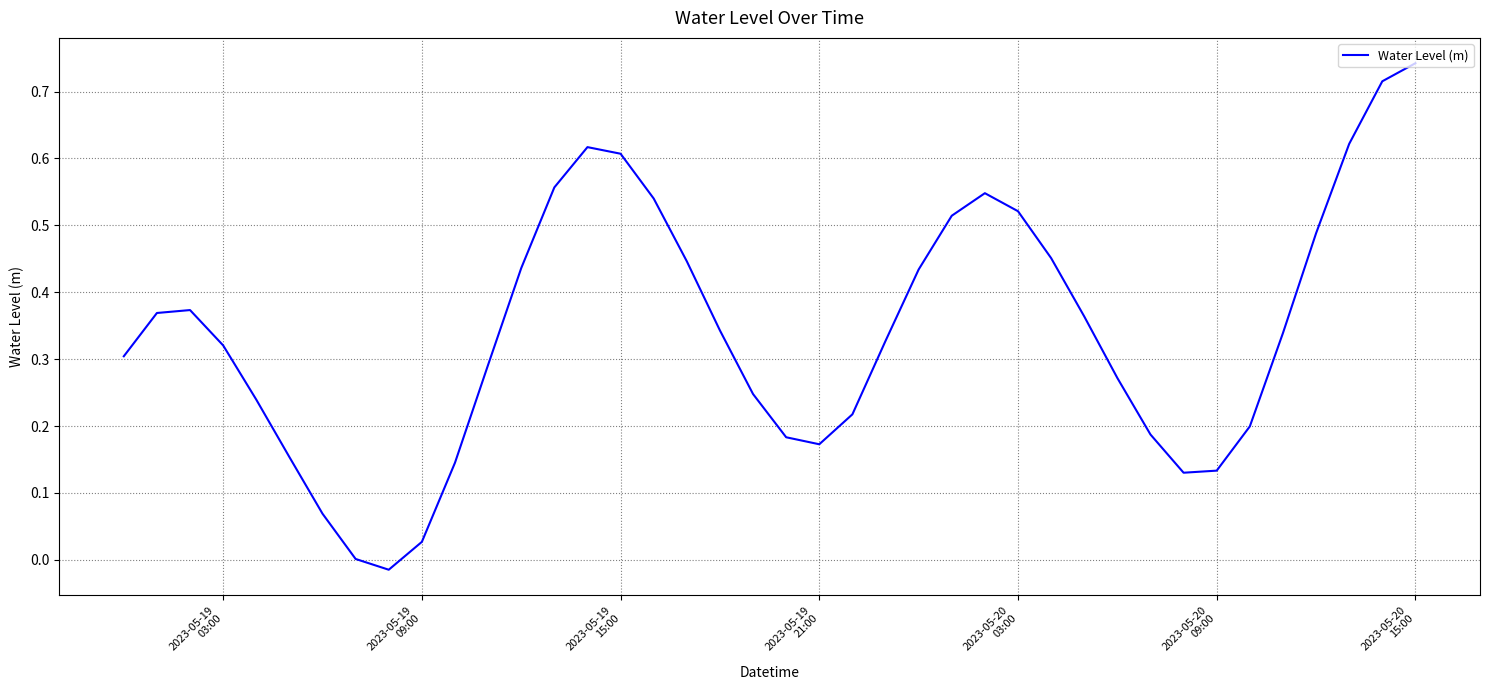

What is the difference between the maximum and minimum values?

0.8